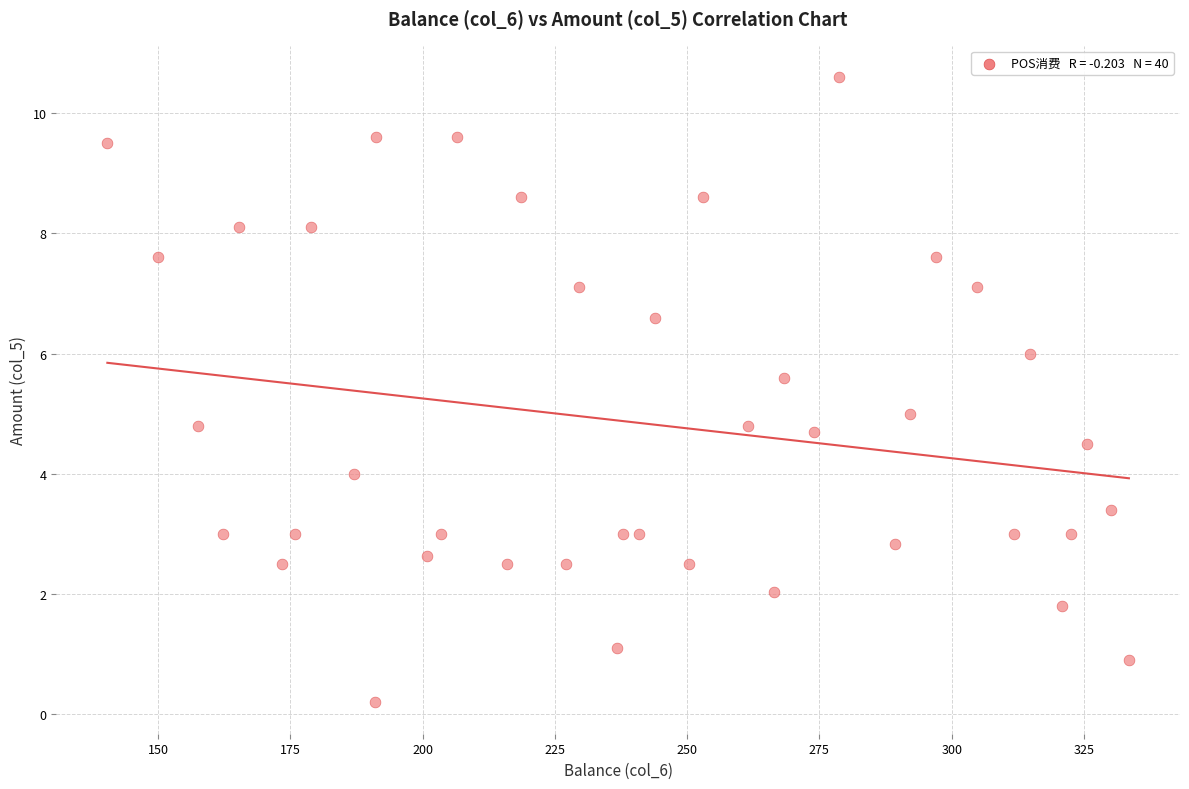

What is the range of Y values (max minus min)?

10.4